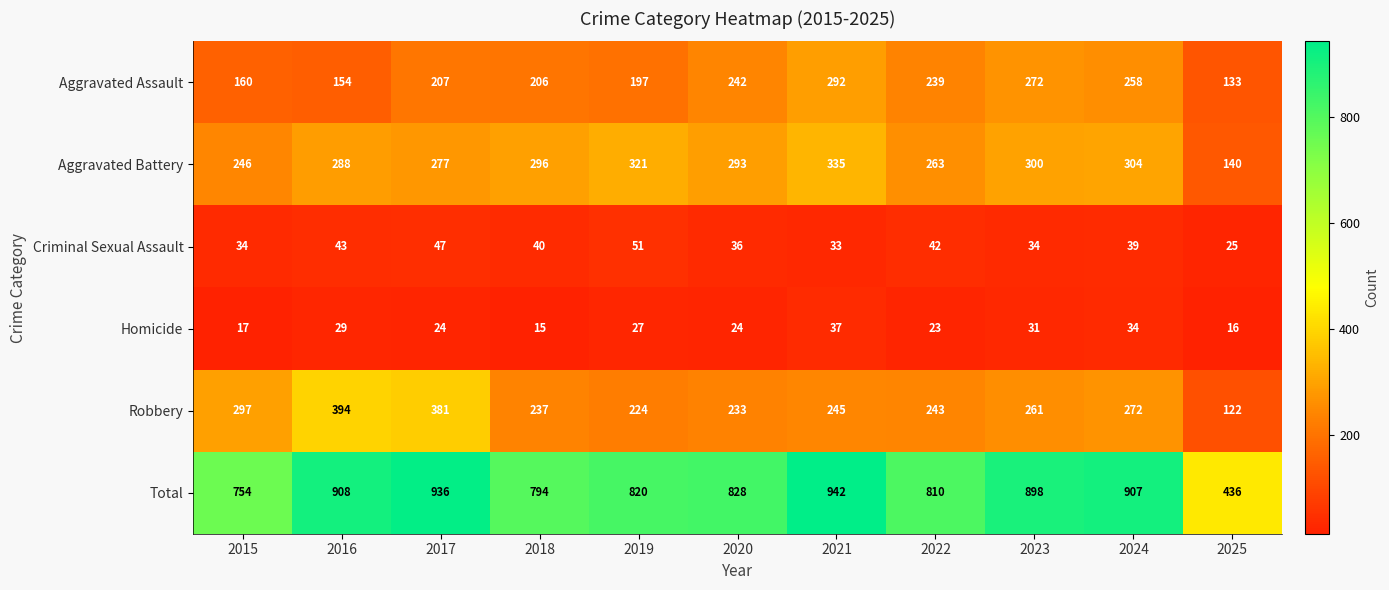

The value of Homicide at 2023 is 31. True or false?

True